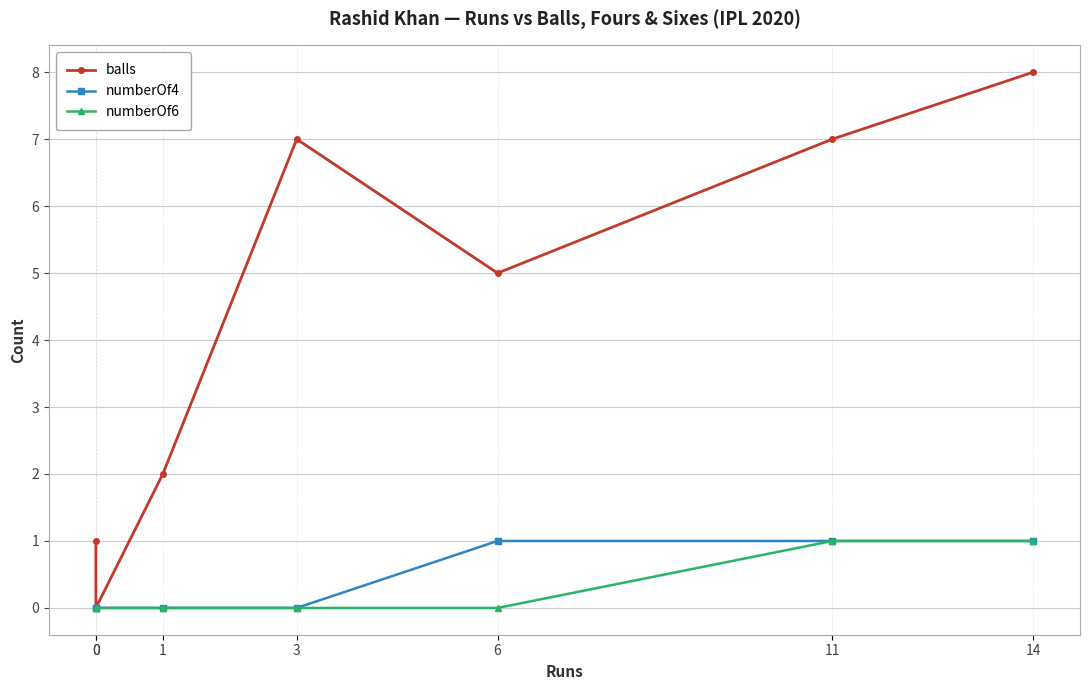

What is the spread (max minus min) of values at 3?

7